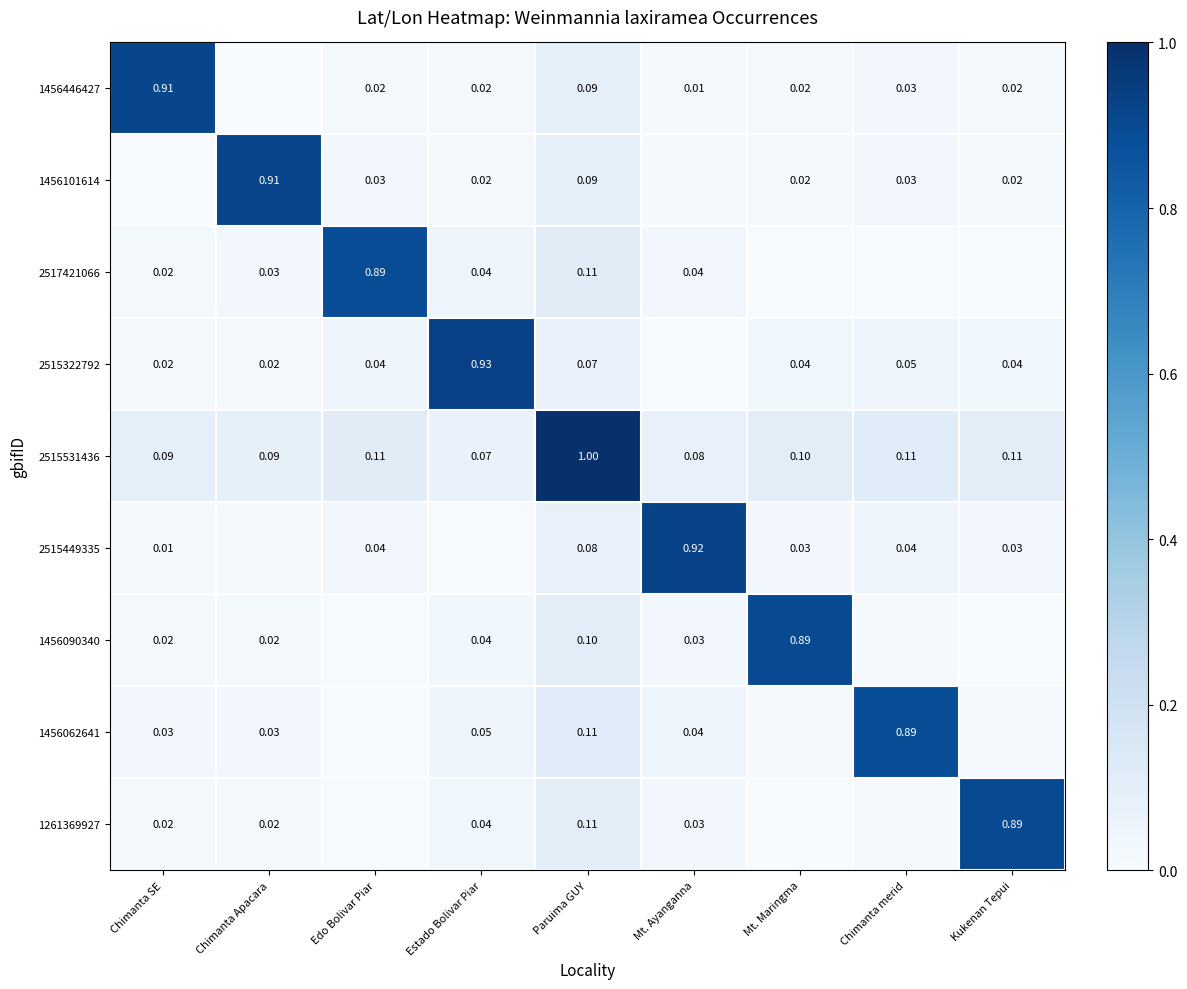

At which label does 1456101614 reach its minimum?

Chimanta SE